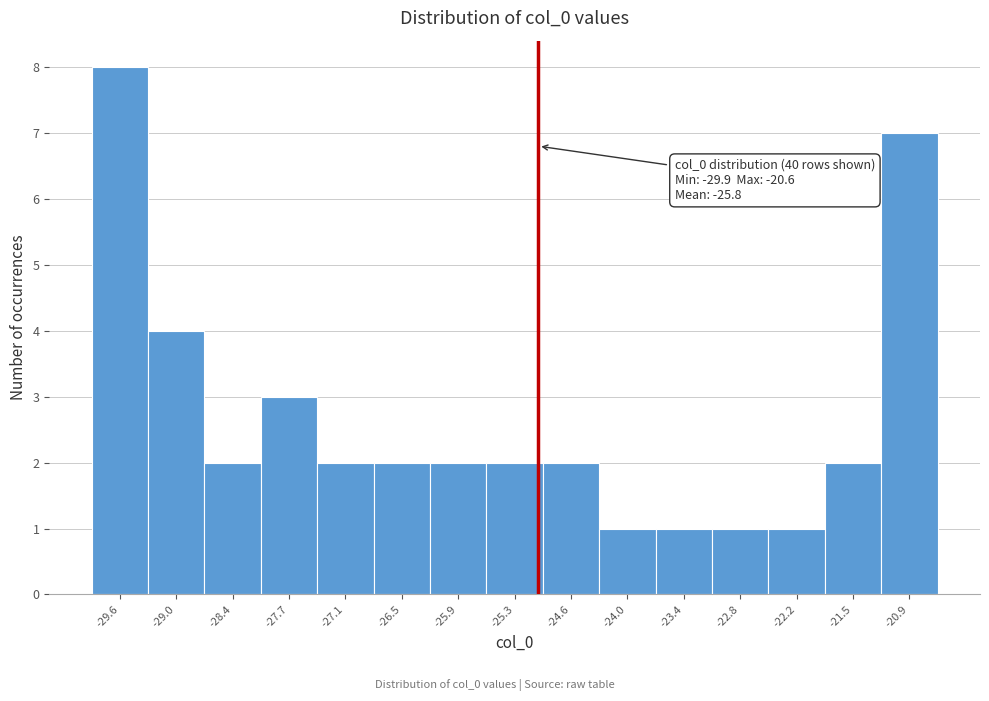

Which range on the x-axis has the tallest bar?

-29.9 to -29.3